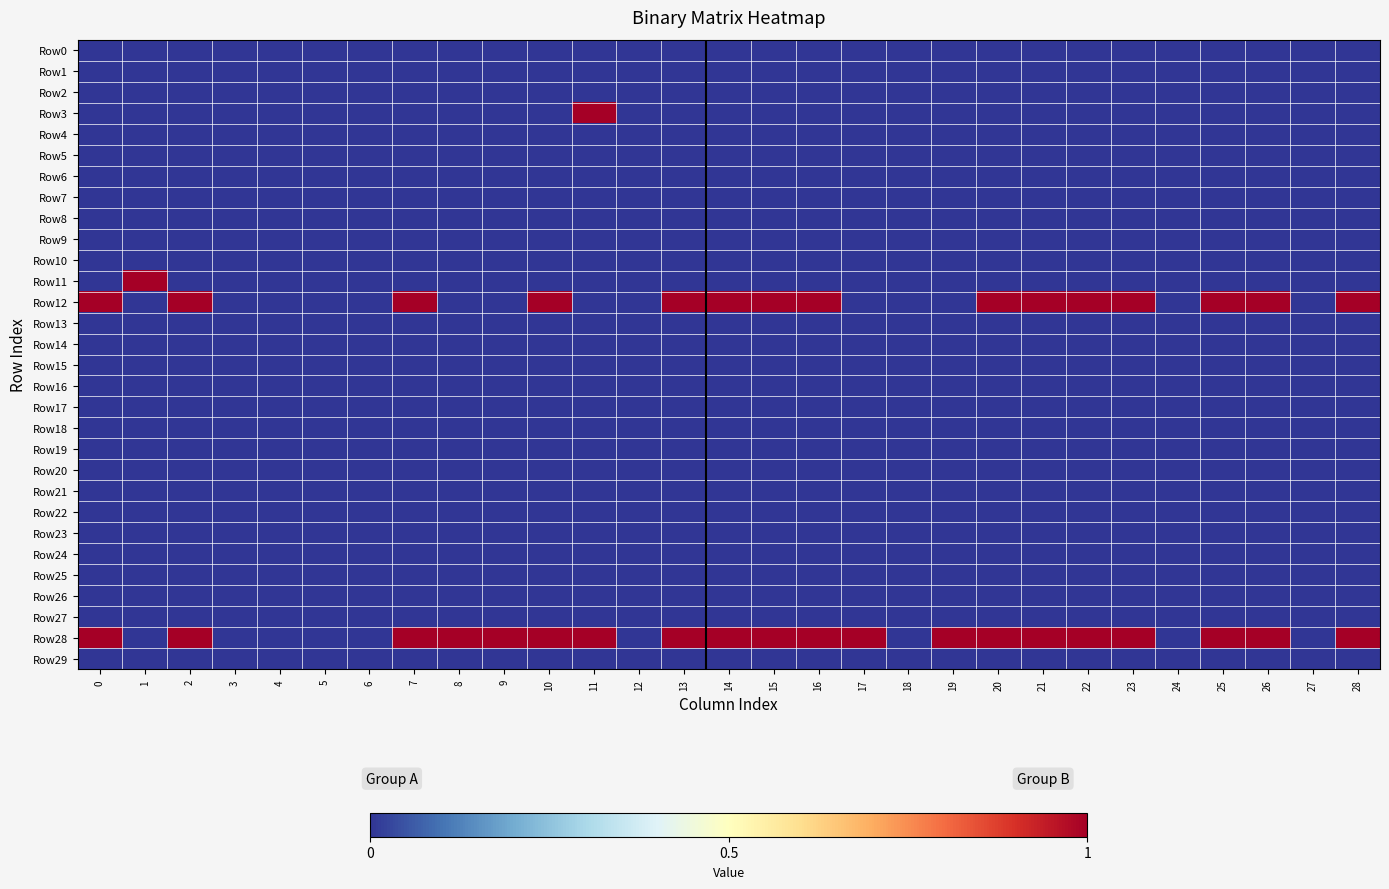

Reading right to left, transcribe all the data shown in this chart.

Row0: 28=0	27=0	26=0	25=0	24=0	23=0	22=0	21=0	20=0	19=0	18=0	17=0	16=0	15=0	14=0	13=0	12=0	11=0	10=0	9=0	8=0	7=0	6=0	5=0	4=0	3=0	2=0	1=0	0=0
Row1: 28=0	27=0	26=0	25=0	24=0	23=0	22=0	21=0	20=0	19=0	18=0	17=0	16=0	15=0	14=0	13=0	12=0	11=0	10=0	9=0	8=0	7=0	6=0	5=0	4=0	3=0	2=0	1=0	0=0
Row2: 28=0	27=0	26=0	25=0	24=0	23=0	22=0	21=0	20=0	19=0	18=0	17=0	16=0	15=0	14=0	13=0	12=0	11=0	10=0	9=0	8=0	7=0	6=0	5=0	4=0	3=0	2=0	1=0	0=0
Row3: 28=0	27=0	26=0	25=0	24=0	23=0	22=0	21=0	20=0	19=0	18=0	17=0	16=0	15=0	14=0	13=0	12=0	11=1	10=0	9=0	8=0	7=0	6=0	5=0	4=0	3=0	2=0	1=0	0=0
Row4: 28=0	27=0	26=0	25=0	24=0	23=0	22=0	21=0	20=0	19=0	18=0	17=0	16=0	15=0	14=0	13=0	12=0	11=0	10=0	9=0	8=0	7=0	6=0	5=0	4=0	3=0	2=0	1=0	0=0
Row5: 28=0	27=0	26=0	25=0	24=0	23=0	22=0	21=0	20=0	19=0	18=0	17=0	16=0	15=0	14=0	13=0	12=0	11=0	10=0	9=0	8=0	7=0	6=0	5=0	4=0	3=0	2=0	1=0	0=0
Row6: 28=0	27=0	26=0	25=0	24=0	23=0	22=0	21=0	20=0	19=0	18=0	17=0	16=0	15=0	14=0	13=0	12=0	11=0	10=0	9=0	8=0	7=0	6=0	5=0	4=0	3=0	2=0	1=0	0=0
Row7: 28=0	27=0	26=0	25=0	24=0	23=0	22=0	21=0	20=0	19=0	18=0	17=0	16=0	15=0	14=0	13=0	12=0	11=0	10=0	9=0	8=0	7=0	6=0	5=0	4=0	3=0	2=0	1=0	0=0
Row8: 28=0	27=0	26=0	25=0	24=0	23=0	22=0	21=0	20=0	19=0	18=0	17=0	16=0	15=0	14=0	13=0	12=0	11=0	10=0	9=0	8=0	7=0	6=0	5=0	4=0	3=0	2=0	1=0	0=0
Row9: 28=0	27=0	26=0	25=0	24=0	23=0	22=0	21=0	20=0	19=0	18=0	17=0	16=0	15=0	14=0	13=0	12=0	11=0	10=0	9=0	8=0	7=0	6=0	5=0	4=0	3=0	2=0	1=0	0=0
Row10: 28=0	27=0	26=0	25=0	24=0	23=0	22=0	21=0	20=0	19=0	18=0	17=0	16=0	15=0	14=0	13=0	12=0	11=0	10=0	9=0	8=0	7=0	6=0	5=0	4=0	3=0	2=0	1=0	0=0
Row11: 28=0	27=0	26=0	25=0	24=0	23=0	22=0	21=0	20=0	19=0	18=0	17=0	16=0	15=0	14=0	13=0	12=0	11=0	10=0	9=0	8=0	7=0	6=0	5=0	4=0	3=0	2=0	1=1	0=0
Row12: 28=1	27=0	26=1	25=1	24=0	23=1	22=1	21=1	20=1	19=0	18=0	17=0	16=1	15=1	14=1	13=1	12=0	11=0	10=1	9=0	8=0	7=1	6=0	5=0	4=0	3=0	2=1	1=0	0=1
Row13: 28=0	27=0	26=0	25=0	24=0	23=0	22=0	21=0	20=0	19=0	18=0	17=0	16=0	15=0	14=0	13=0	12=0	11=0	10=0	9=0	8=0	7=0	6=0	5=0	4=0	3=0	2=0	1=0	0=0
Row14: 28=0	27=0	26=0	25=0	24=0	23=0	22=0	21=0	20=0	19=0	18=0	17=0	16=0	15=0	14=0	13=0	12=0	11=0	10=0	9=0	8=0	7=0	6=0	5=0	4=0	3=0	2=0	1=0	0=0
Row15: 28=0	27=0	26=0	25=0	24=0	23=0	22=0	21=0	20=0	19=0	18=0	17=0	16=0	15=0	14=0	13=0	12=0	11=0	10=0	9=0	8=0	7=0	6=0	5=0	4=0	3=0	2=0	1=0	0=0
Row16: 28=0	27=0	26=0	25=0	24=0	23=0	22=0	21=0	20=0	19=0	18=0	17=0	16=0	15=0	14=0	13=0	12=0	11=0	10=0	9=0	8=0	7=0	6=0	5=0	4=0	3=0	2=0	1=0	0=0
Row17: 28=0	27=0	26=0	25=0	24=0	23=0	22=0	21=0	20=0	19=0	18=0	17=0	16=0	15=0	14=0	13=0	12=0	11=0	10=0	9=0	8=0	7=0	6=0	5=0	4=0	3=0	2=0	1=0	0=0
Row18: 28=0	27=0	26=0	25=0	24=0	23=0	22=0	21=0	20=0	19=0	18=0	17=0	16=0	15=0	14=0	13=0	12=0	11=0	10=0	9=0	8=0	7=0	6=0	5=0	4=0	3=0	2=0	1=0	0=0
Row19: 28=0	27=0	26=0	25=0	24=0	23=0	22=0	21=0	20=0	19=0	18=0	17=0	16=0	15=0	14=0	13=0	12=0	11=0	10=0	9=0	8=0	7=0	6=0	5=0	4=0	3=0	2=0	1=0	0=0
Row20: 28=0	27=0	26=0	25=0	24=0	23=0	22=0	21=0	20=0	19=0	18=0	17=0	16=0	15=0	14=0	13=0	12=0	11=0	10=0	9=0	8=0	7=0	6=0	5=0	4=0	3=0	2=0	1=0	0=0
Row21: 28=0	27=0	26=0	25=0	24=0	23=0	22=0	21=0	20=0	19=0	18=0	17=0	16=0	15=0	14=0	13=0	12=0	11=0	10=0	9=0	8=0	7=0	6=0	5=0	4=0	3=0	2=0	1=0	0=0
Row22: 28=0	27=0	26=0	25=0	24=0	23=0	22=0	21=0	20=0	19=0	18=0	17=0	16=0	15=0	14=0	13=0	12=0	11=0	10=0	9=0	8=0	7=0	6=0	5=0	4=0	3=0	2=0	1=0	0=0
Row23: 28=0	27=0	26=0	25=0	24=0	23=0	22=0	21=0	20=0	19=0	18=0	17=0	16=0	15=0	14=0	13=0	12=0	11=0	10=0	9=0	8=0	7=0	6=0	5=0	4=0	3=0	2=0	1=0	0=0
Row24: 28=0	27=0	26=0	25=0	24=0	23=0	22=0	21=0	20=0	19=0	18=0	17=0	16=0	15=0	14=0	13=0	12=0	11=0	10=0	9=0	8=0	7=0	6=0	5=0	4=0	3=0	2=0	1=0	0=0
Row25: 28=0	27=0	26=0	25=0	24=0	23=0	22=0	21=0	20=0	19=0	18=0	17=0	16=0	15=0	14=0	13=0	12=0	11=0	10=0	9=0	8=0	7=0	6=0	5=0	4=0	3=0	2=0	1=0	0=0
Row26: 28=0	27=0	26=0	25=0	24=0	23=0	22=0	21=0	20=0	19=0	18=0	17=0	16=0	15=0	14=0	13=0	12=0	11=0	10=0	9=0	8=0	7=0	6=0	5=0	4=0	3=0	2=0	1=0	0=0
Row27: 28=0	27=0	26=0	25=0	24=0	23=0	22=0	21=0	20=0	19=0	18=0	17=0	16=0	15=0	14=0	13=0	12=0	11=0	10=0	9=0	8=0	7=0	6=0	5=0	4=0	3=0	2=0	1=0	0=0
Row28: 28=1	27=0	26=1	25=1	24=0	23=1	22=1	21=1	20=1	19=1	18=0	17=1	16=1	15=1	14=1	13=1	12=0	11=1	10=1	9=1	8=1	7=1	6=0	5=0	4=0	3=0	2=1	1=0	0=1
Row29: 28=0	27=0	26=0	25=0	24=0	23=0	22=0	21=0	20=0	19=0	18=0	17=0	16=0	15=0	14=0	13=0	12=0	11=0	10=0	9=0	8=0	7=0	6=0	5=0	4=0	3=0	2=0	1=0	0=0